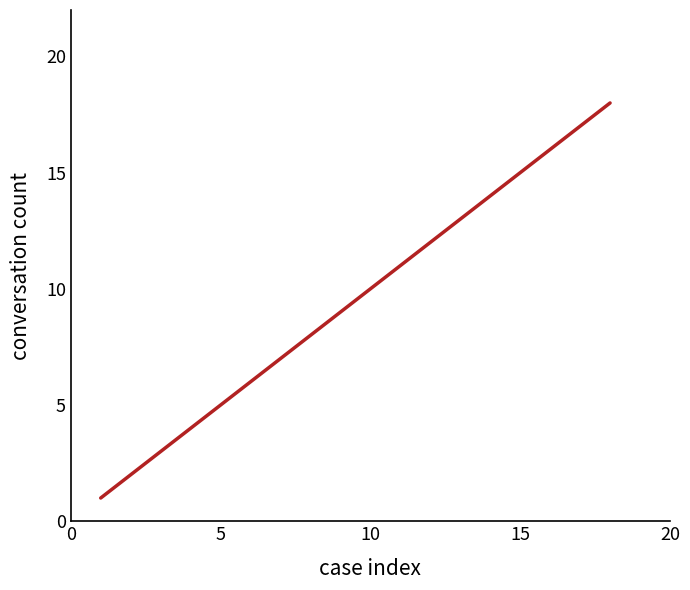

Is this an area chart (filled region under the line)?

No